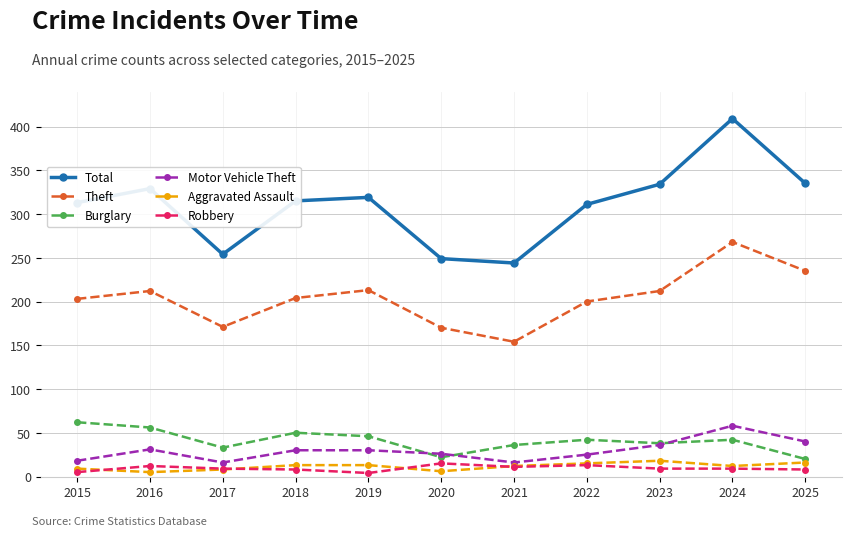

Is this an area chart (filled region under the line)?

No